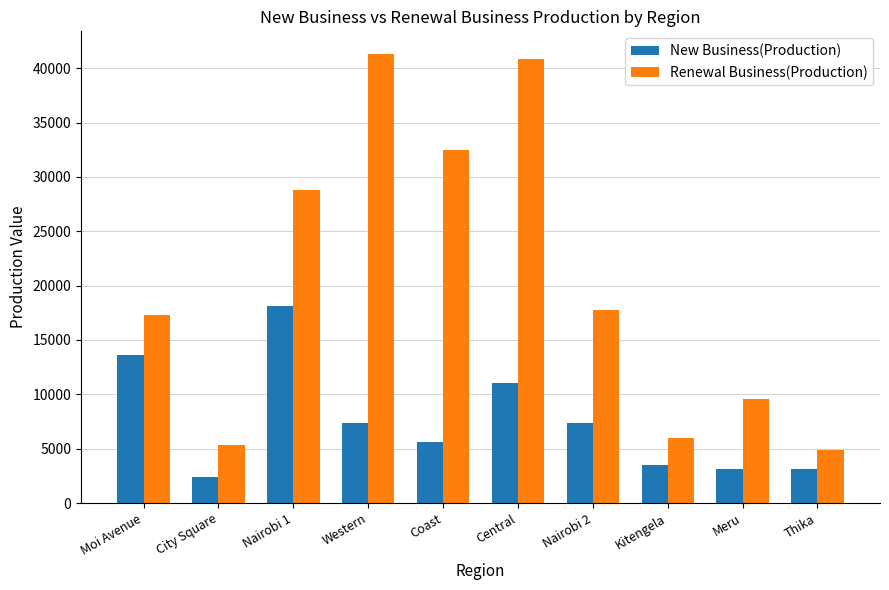

Read the Renewal Business(Production) value at Central.

40818.5